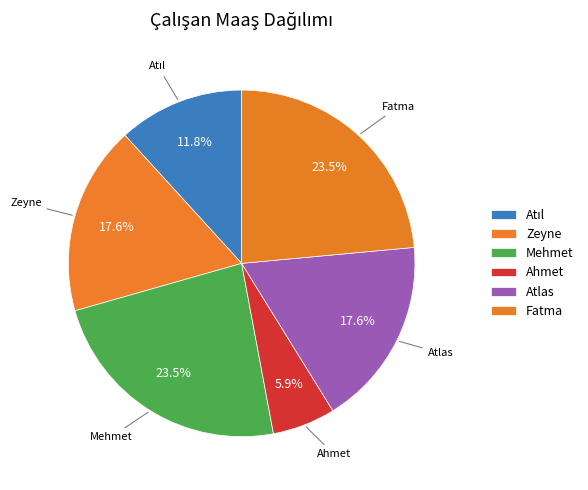

How many segments does this pie chart have?

6